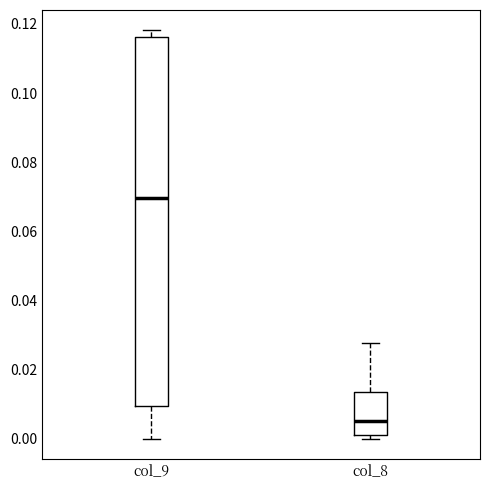

Which box is the tallest, from its lower edge to its upper edge?

col_9